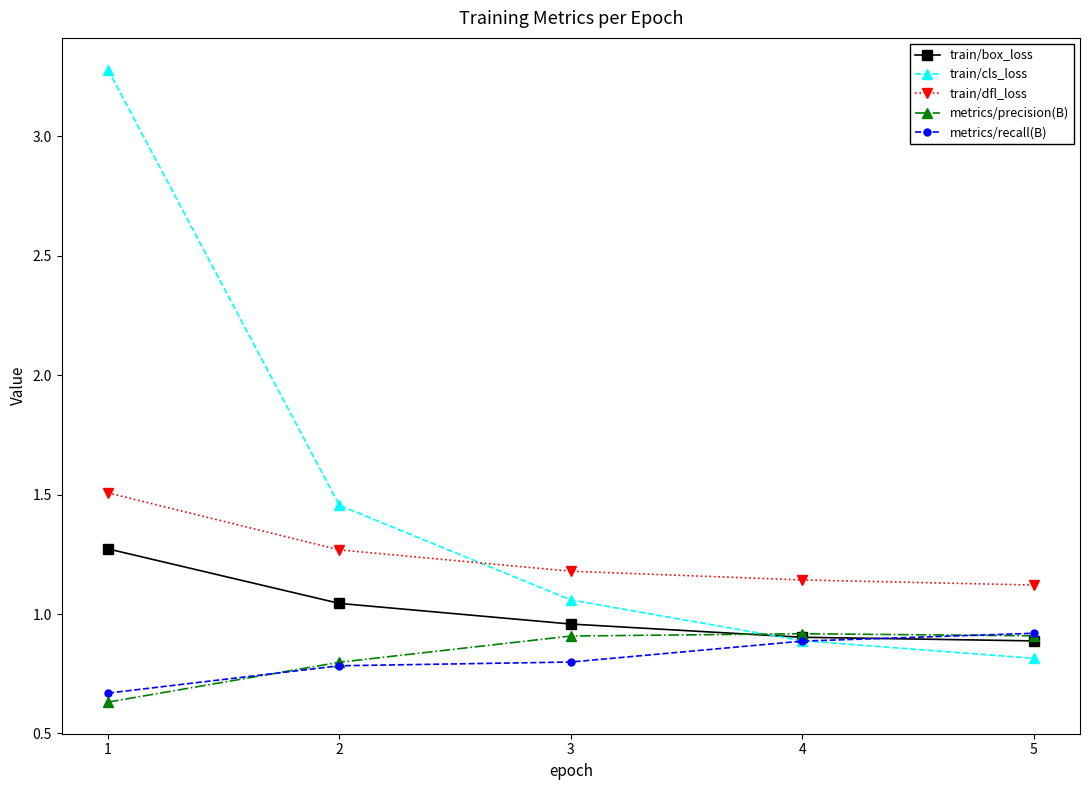

The value of metrics/precision(B) at 1 is 1.1. True or false?

False